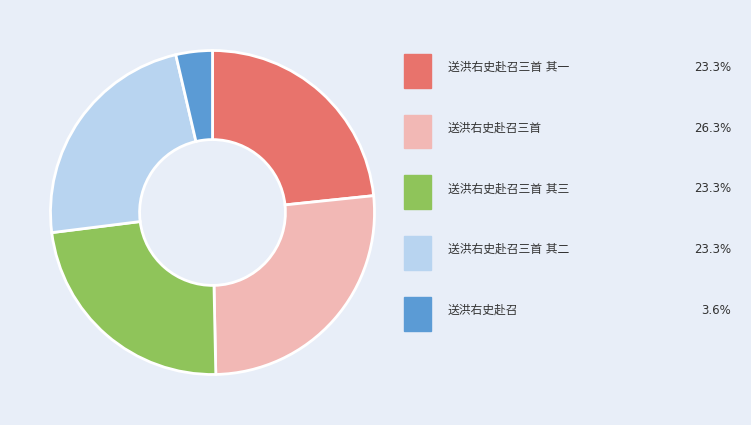

Is there any slice that represents more than half of the pie?

No